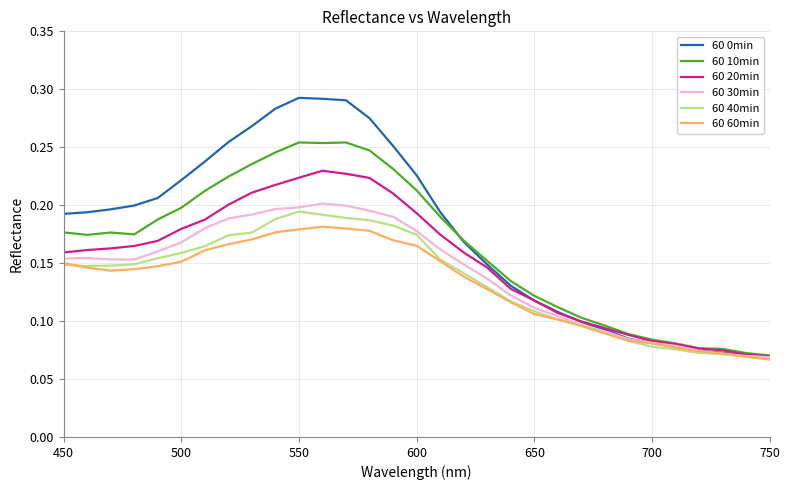

Which series has the largest range (max minus min)?

60 0min